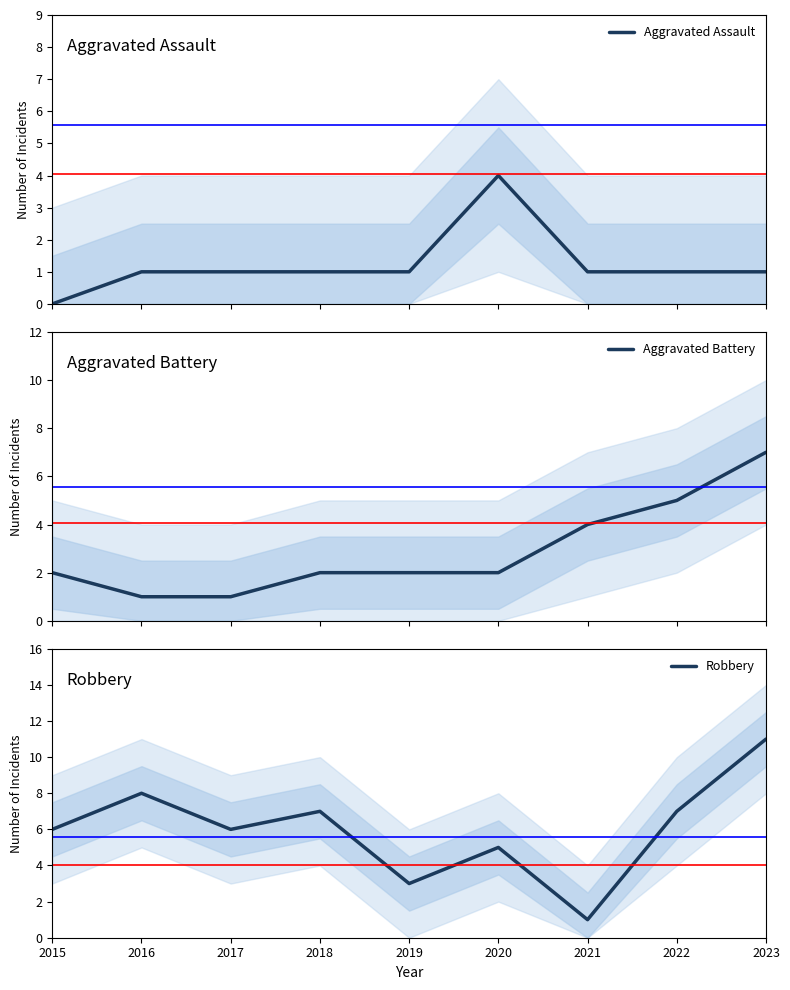

What are all the series names shown in the legend?

Aggravated Assault, Aggravated Battery, Robbery